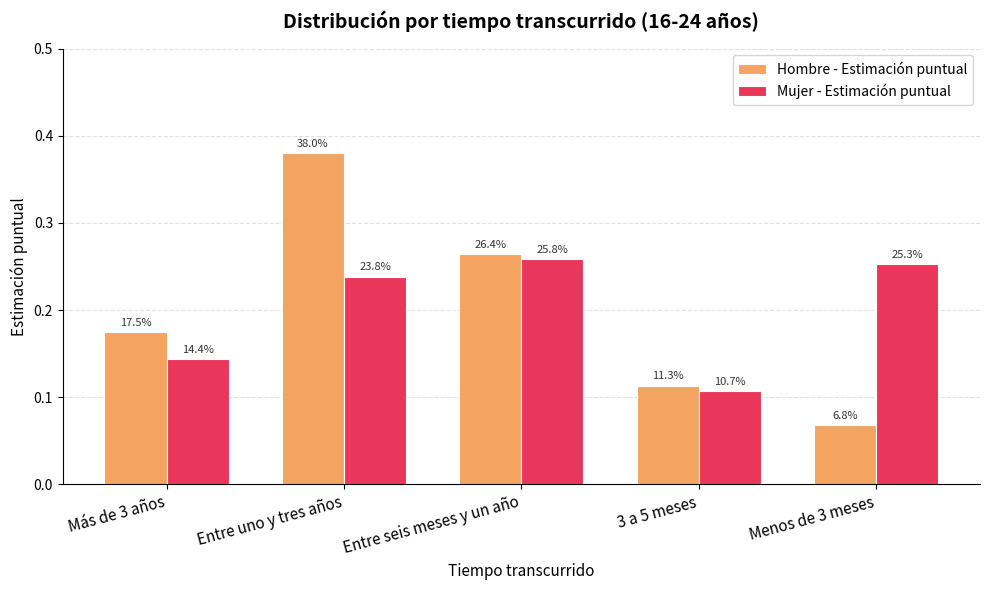

What position from the left is Menos de 3 meses?

5